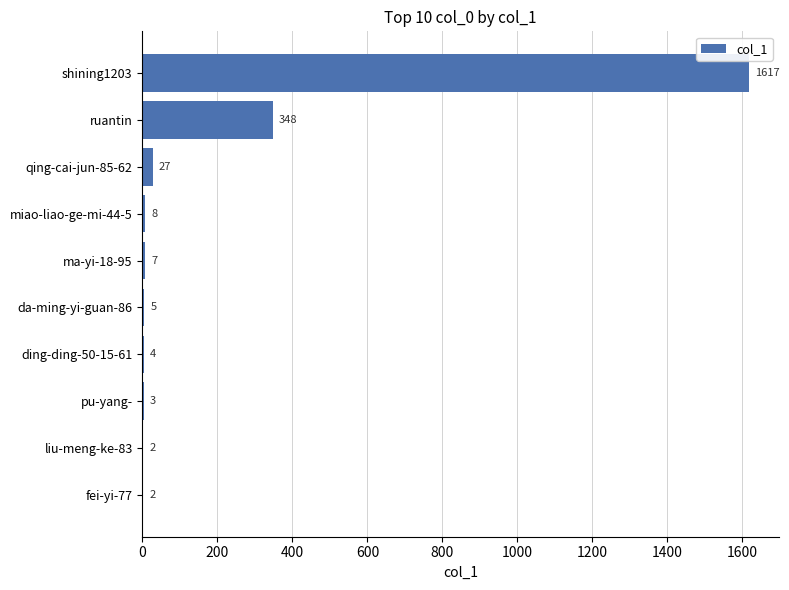

Reading top to bottom, extract all data points from this chart.

shining1203=1617	ruantin=348	qing-cai-jun-85-62=27	miao-liao-ge-mi-44-5=8	ma-yi-18-95=7	da-ming-yi-guan-86=5	ding-ding-50-15-61=4	pu-yang-=3	liu-meng-ke-83=2	fei-yi-77=2